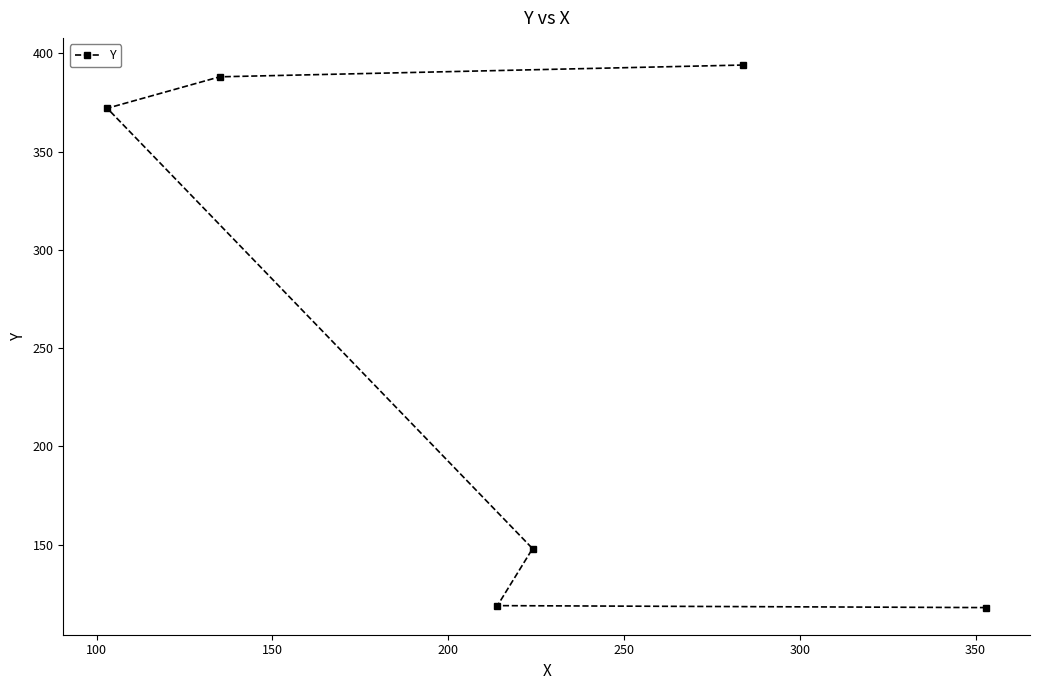

How many data points are less than 372?

3